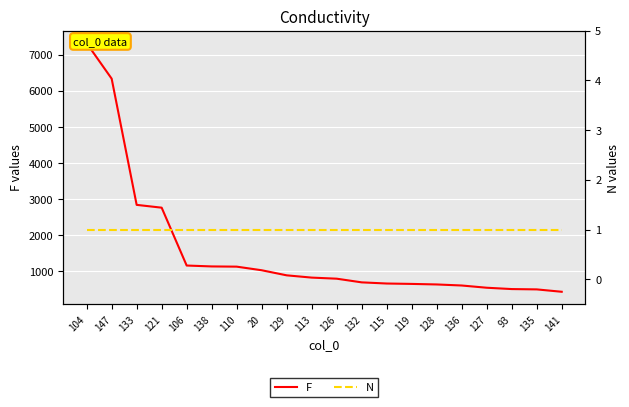

Rank the series at 127 from highest to lowest value.

F, N